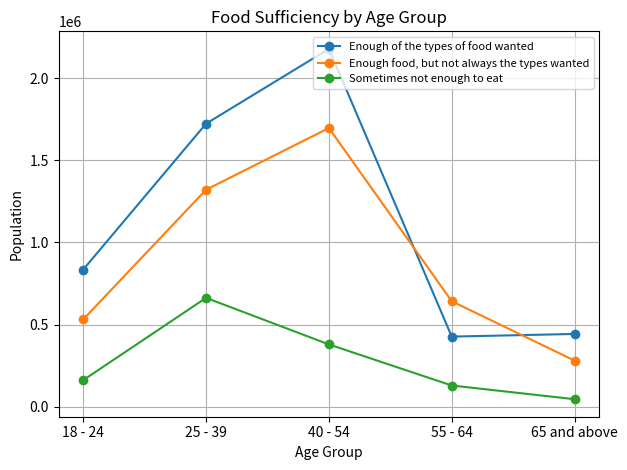

Which series has the largest total across all categories?

Enough of the types of food wanted